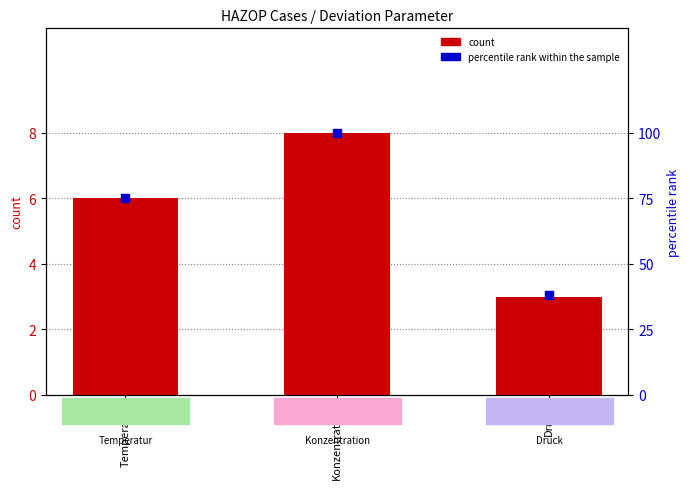

Which series contains the lowest Y value?

count